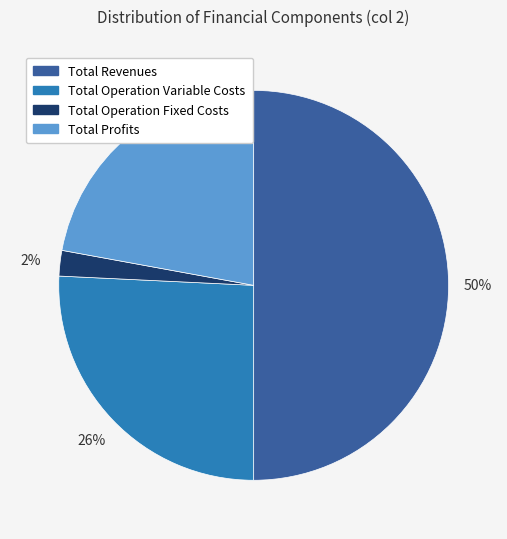

To the nearest percent, what is the average slice percentage?

25%